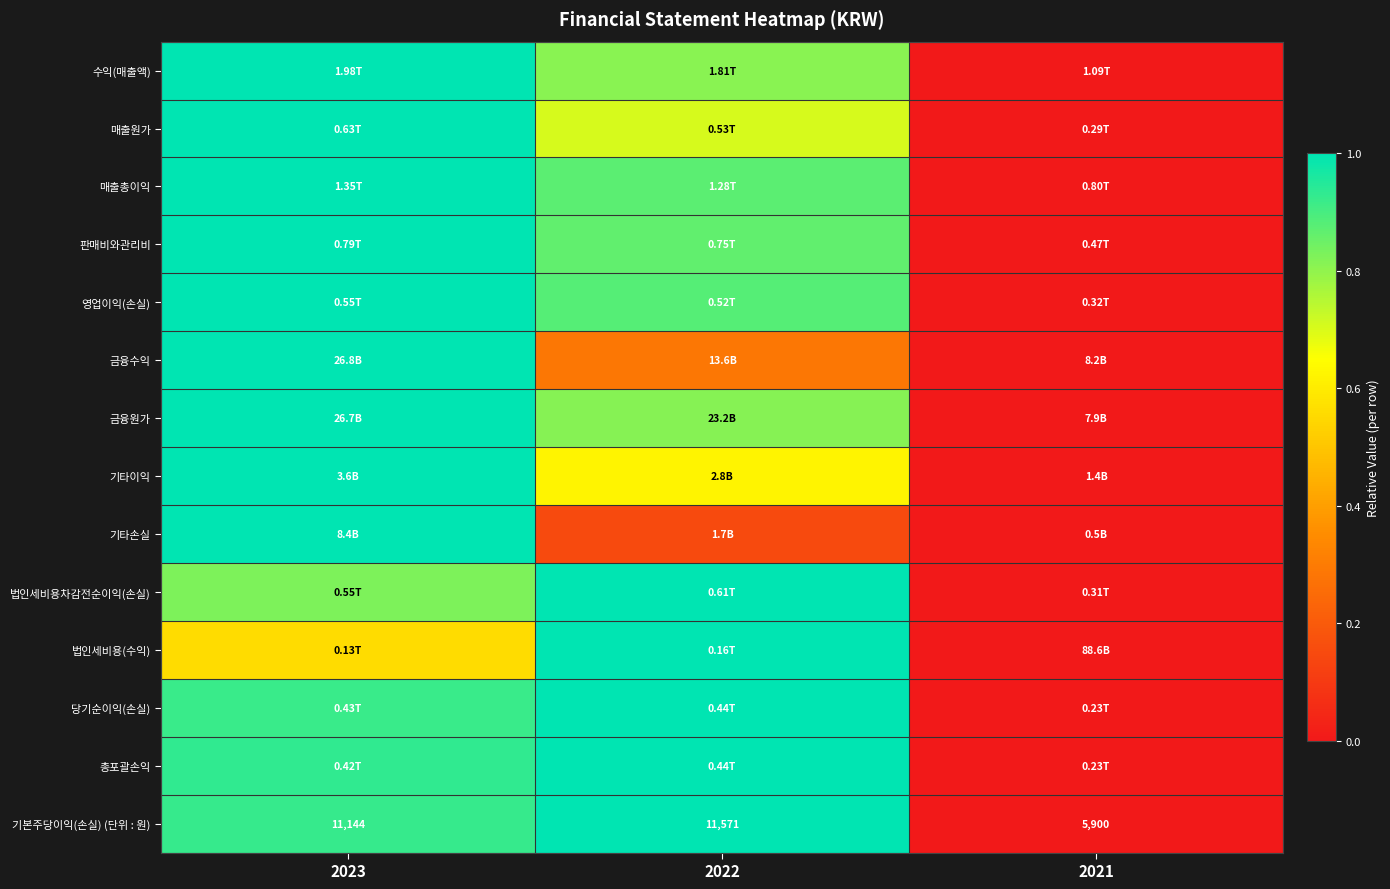

Is it true that 매출총이익 equals 1.6 at 2023?

False